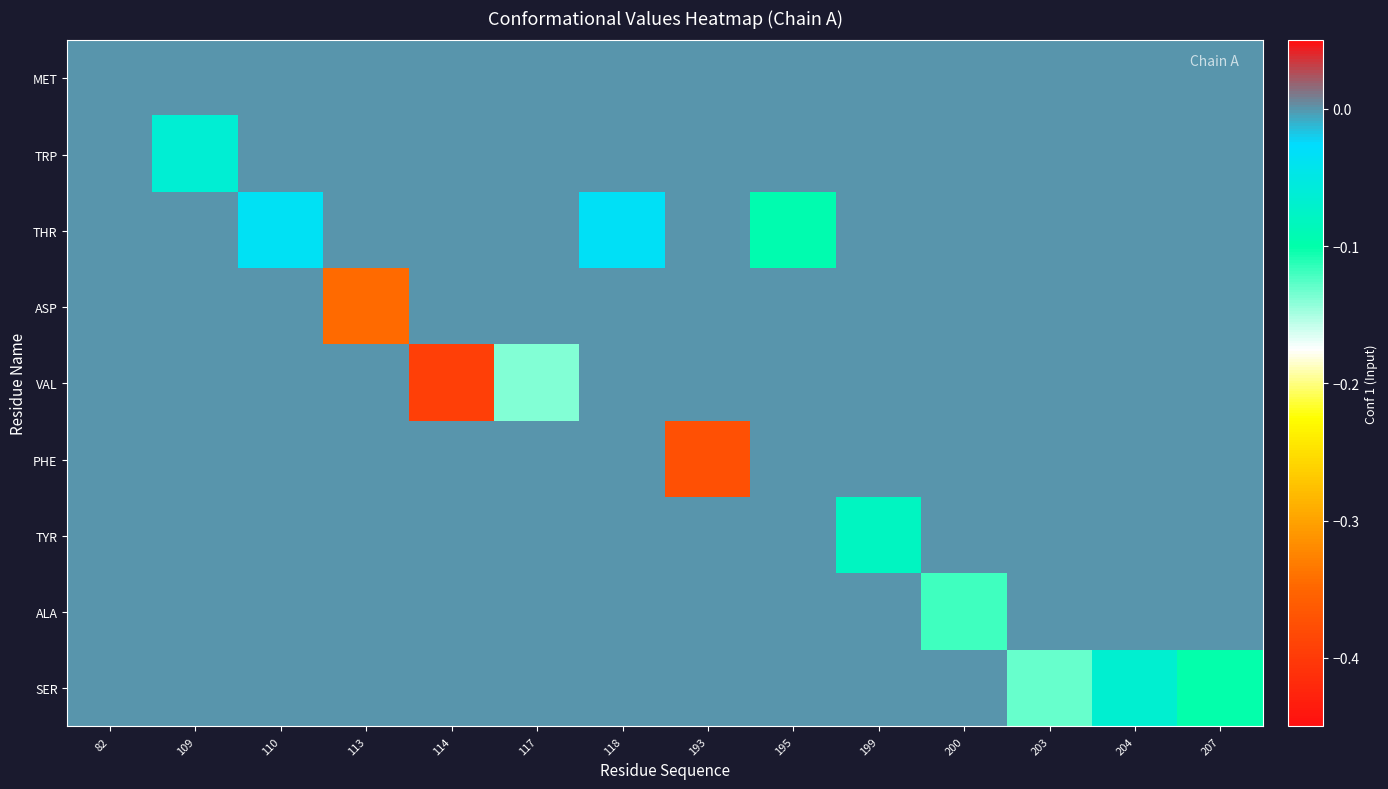

How many categories are shown in the chart?

14